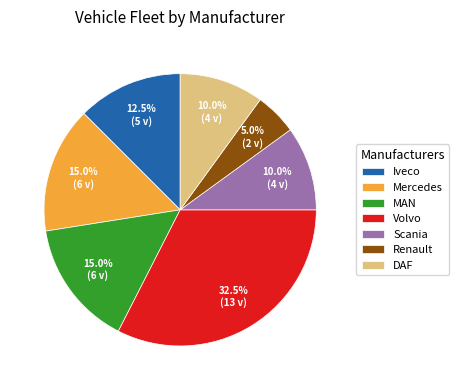

What is the ratio of the value at MAN to the value at Mercedes?

1.0